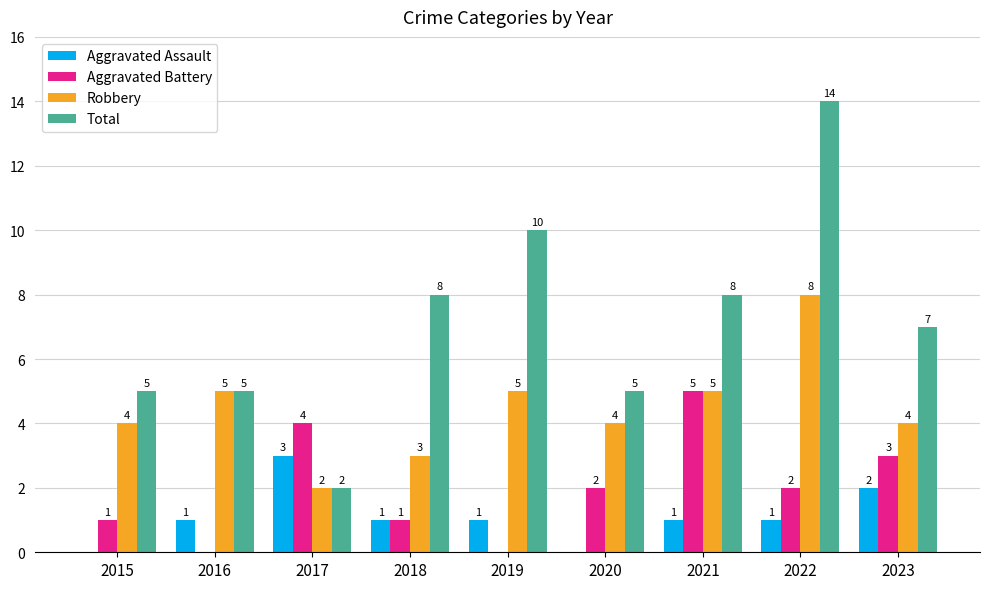

What are all the series names shown in the legend?

Aggravated Assault, Aggravated Battery, Robbery, Total